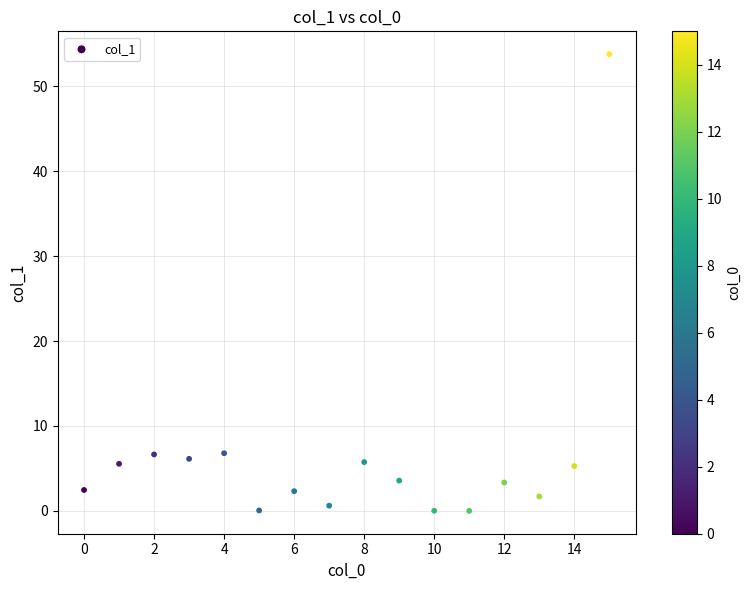

What is the range of Y values (max minus min)?

53.8